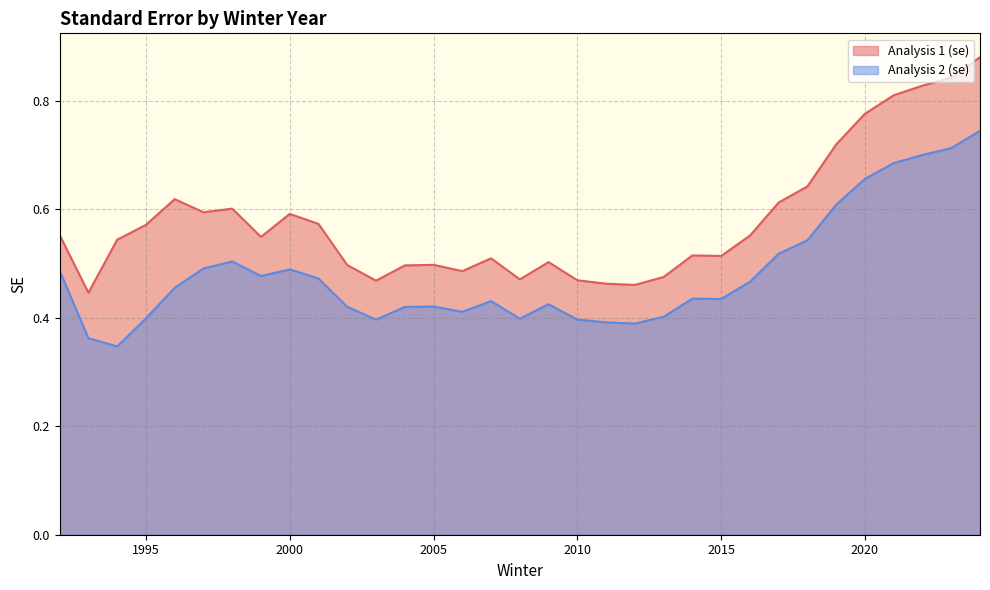

What is the approximate value of Analysis 1 (se) at 1992?

0.6